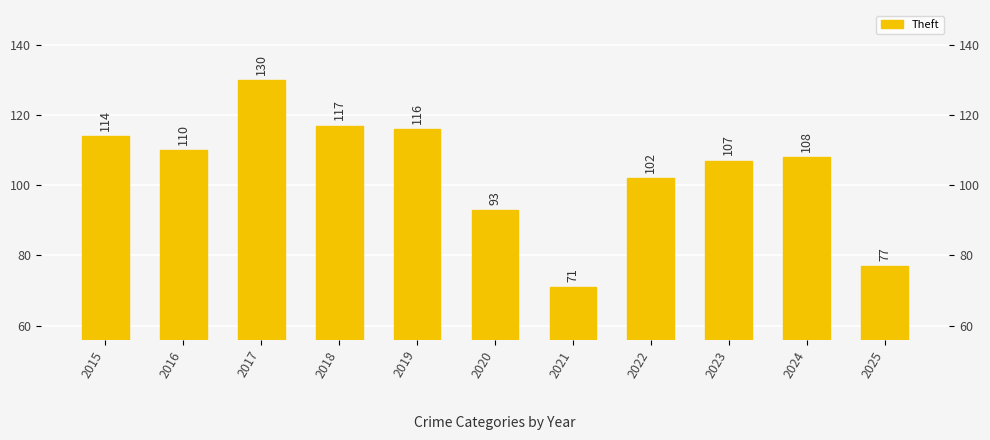

Where is the data nearest to the value 100?

2022